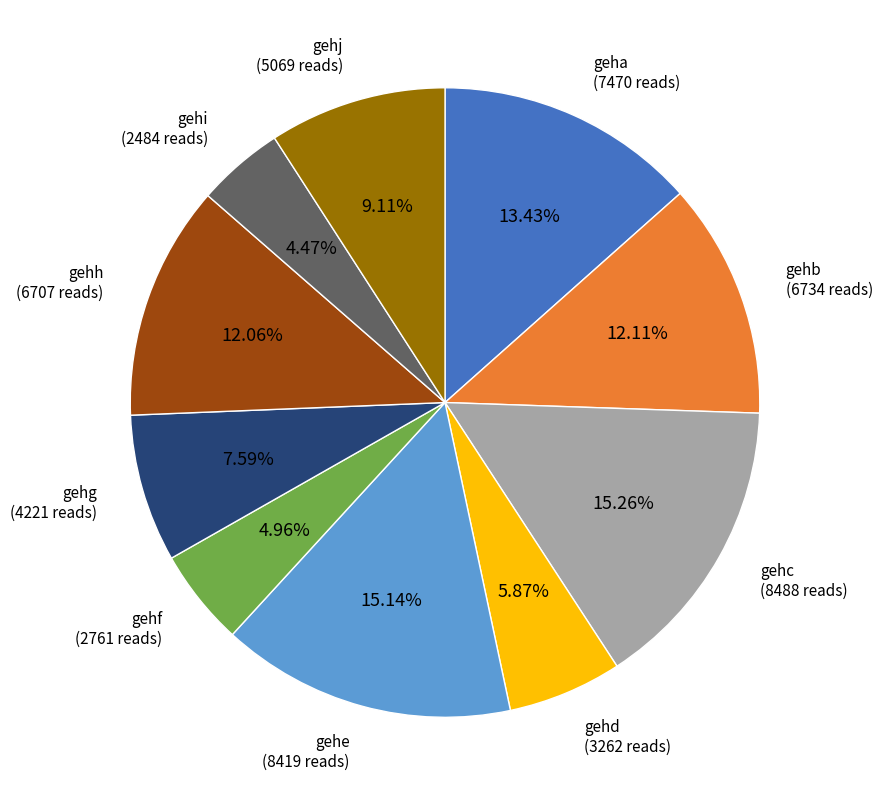

Is there any slice that represents more than half of the pie?

No